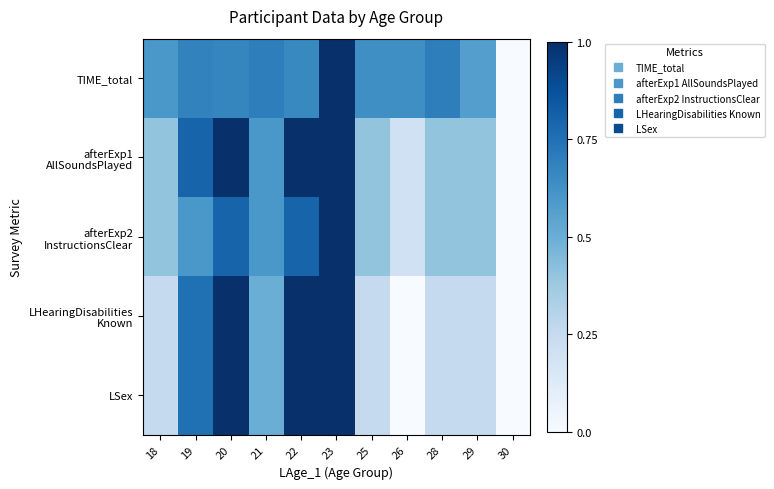

Rank the series by their maximum value, from highest to lowest.

TIME_total, afterExp1 AllSoundsPlayed, afterExp2 InstructionsClear, LHearingDisabilities Known, LSex